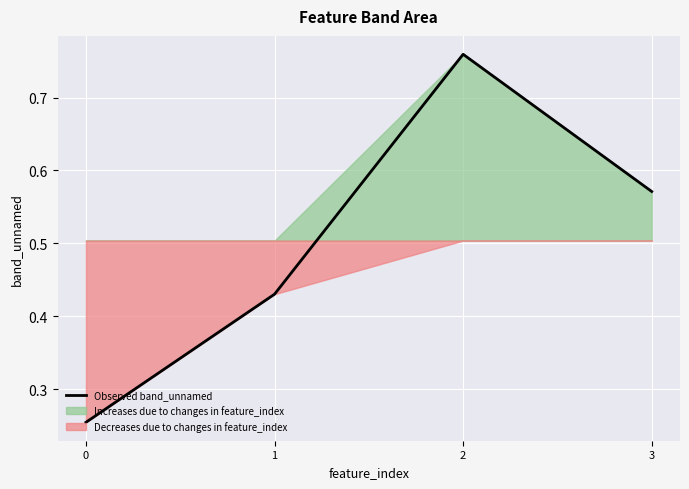

How many interior local peaks (higher than both neighbors) does the data have?

1